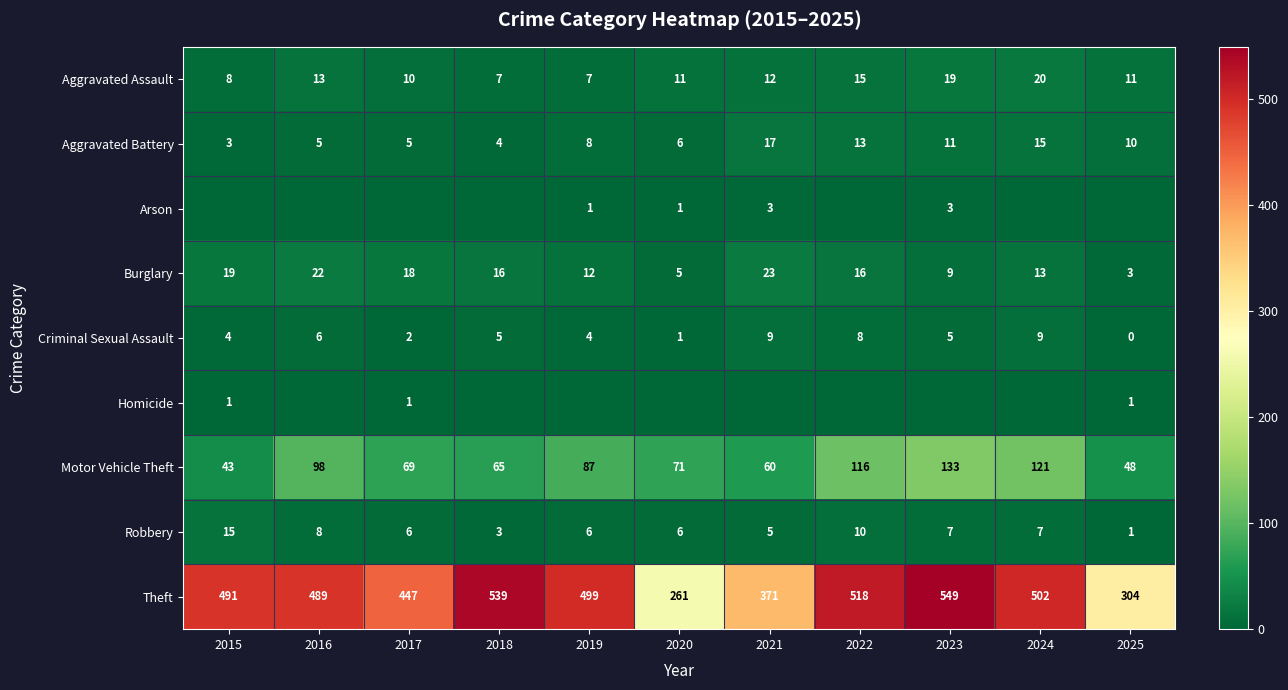

The Theft series shows 518 at 2022. True or false?

True